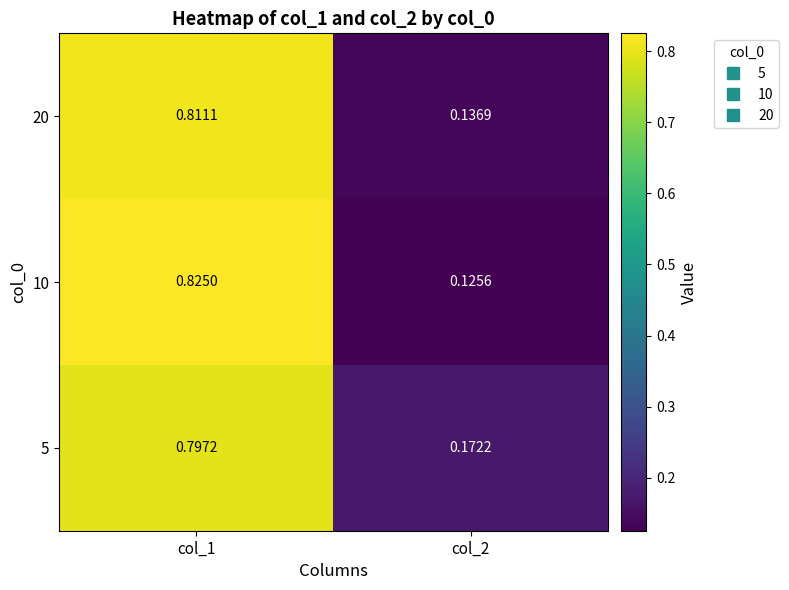

What is the total value across all series at col_2?

0.4